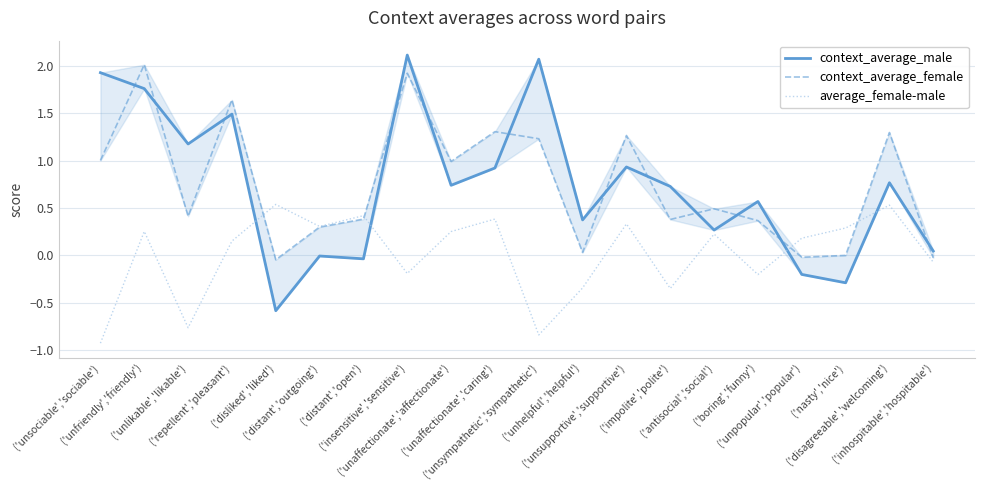

Which series has the widest spread of values?

context_average_male